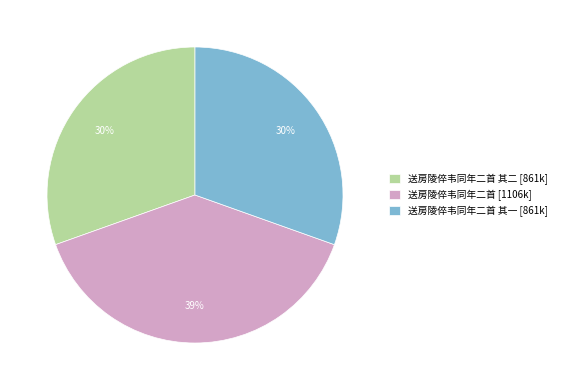

Do 送房陵倅韦同年二首 [1106k] and 送房陵倅韦同年二首 其二 [861k] together represent more than half of the pie?

Yes